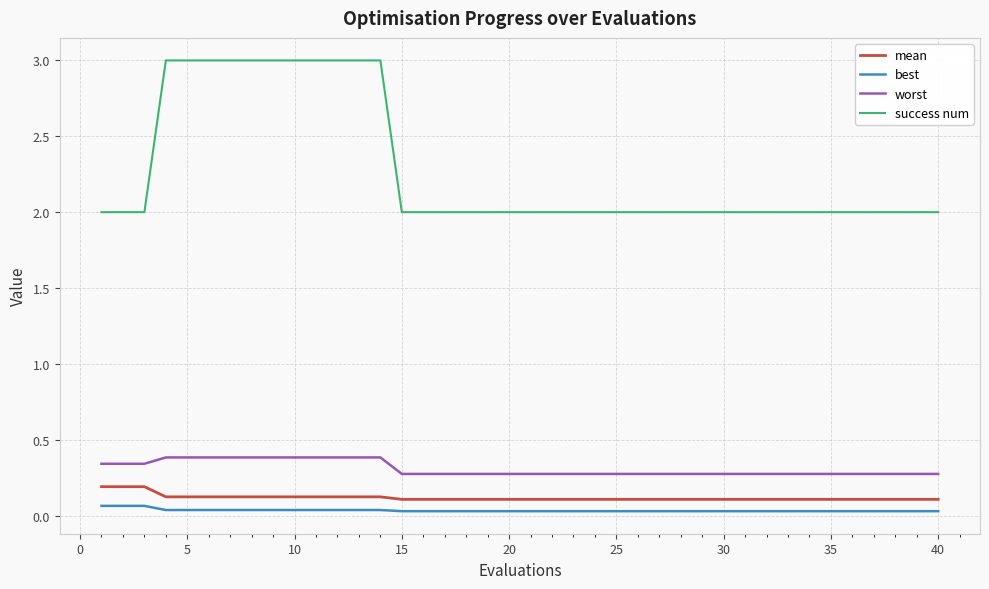

True or false: worst and success num cross at least once.

False